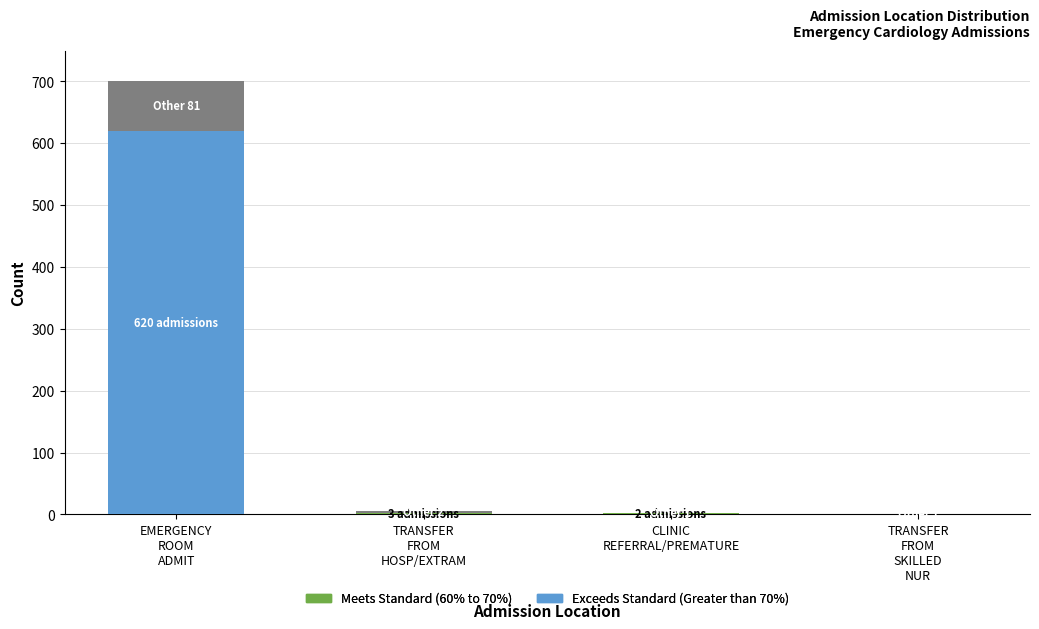

Does the chart contain stacked bars?

Yes